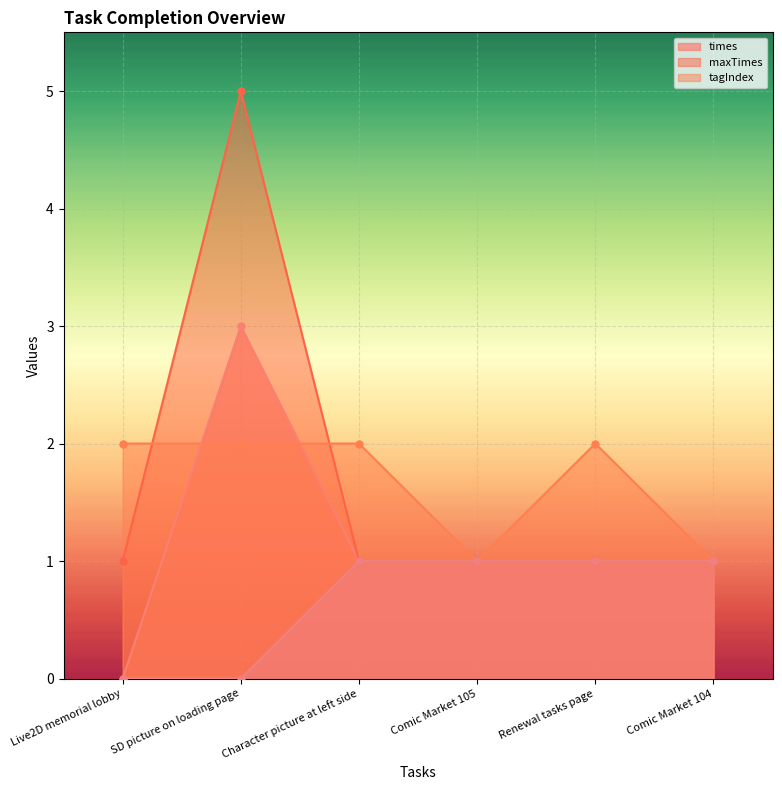

Reading left to right, extract all data points from this chart.

times: 0	3	1	1	1	1
maxTimes: 1	5	1	1	1	1
tagIndex: 2	2	2	1	2	1
__percent__: 0	0	1	1	1	1